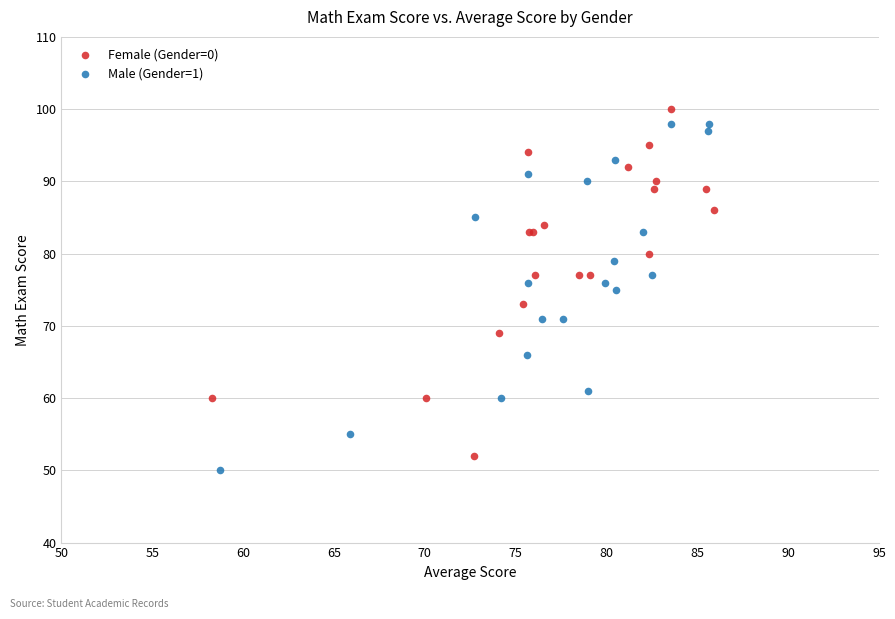

Which series contains the highest Y value?

Female (Gender=0)